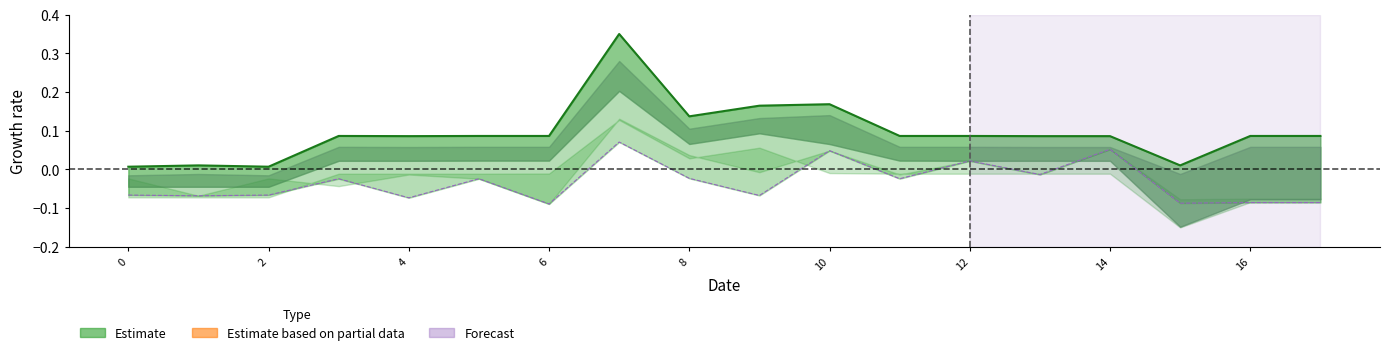

True or false: col_20 and col_18 cross at least once.

False